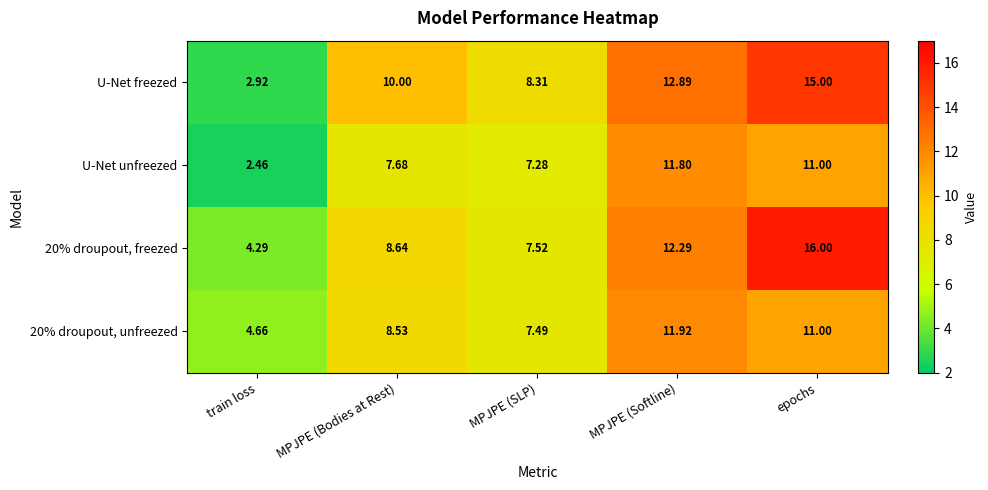

What is the maximum value shown in the chart?

16.0